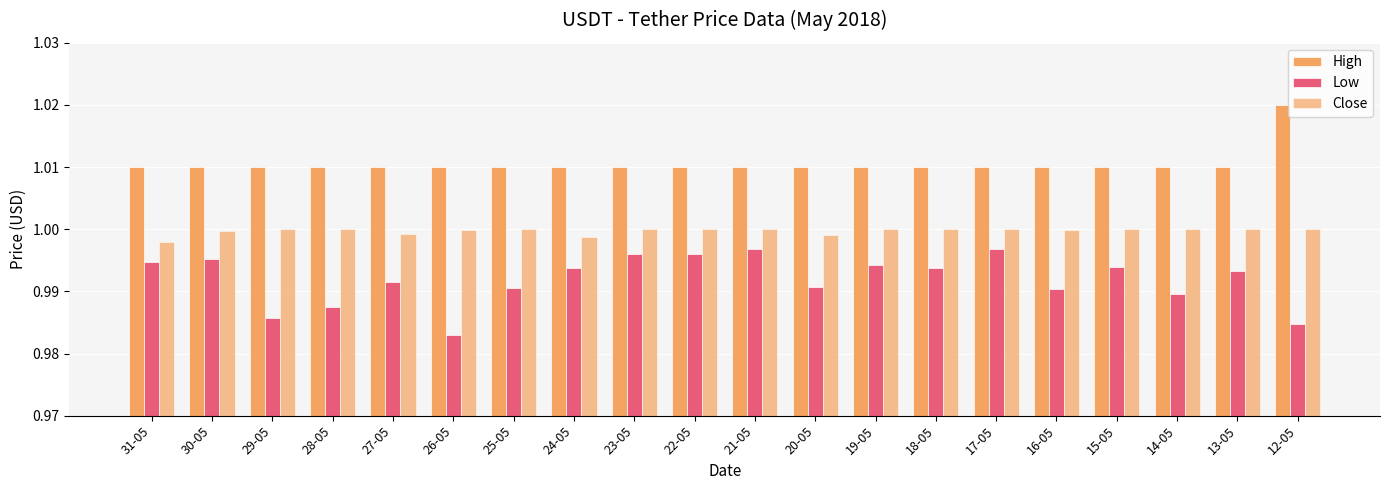

How many bars are there in each group?

3